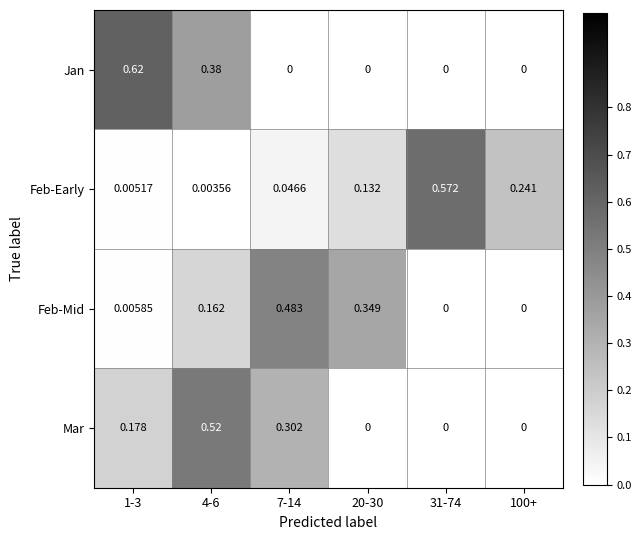

Which series has the largest total across all categories?

Feb-Early